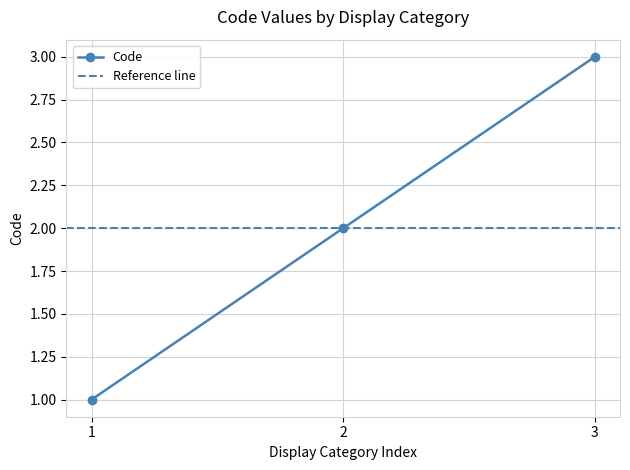

The Code series shows 2 at 2. True or false?

True